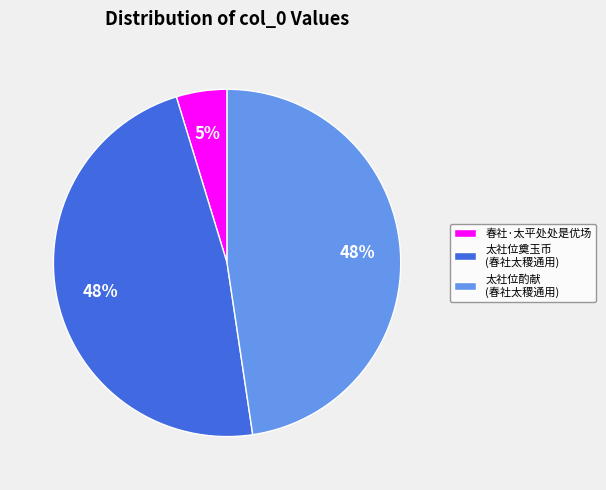

The 太社位酌献 (春社太稷通用) slice represents 57% of the pie. True or false?

False